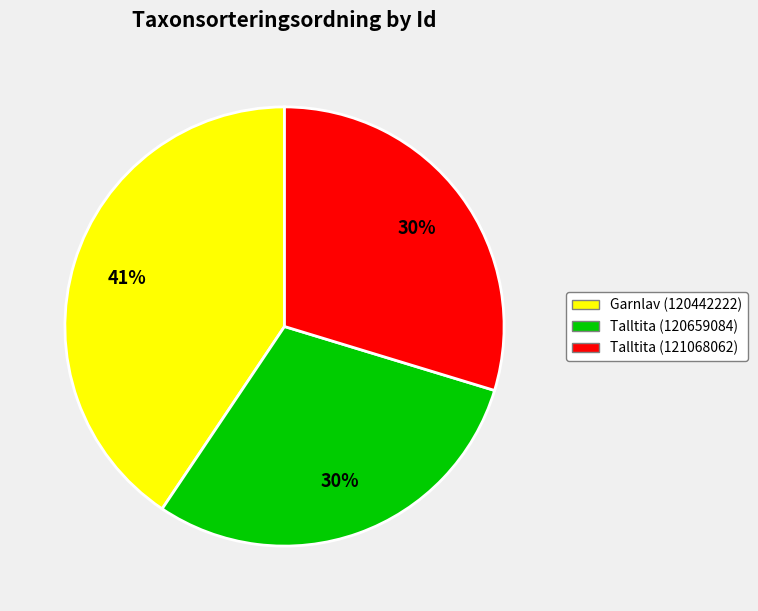

Does Talltita (121068062) account for over 50% of the chart?

No